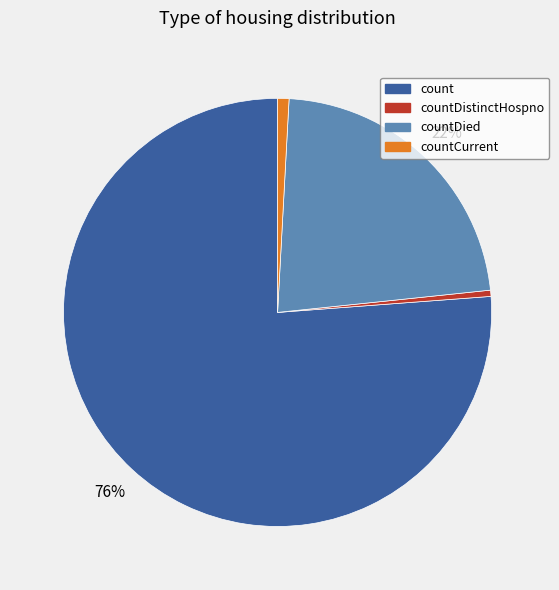

Count the number of slices in the pie.

4